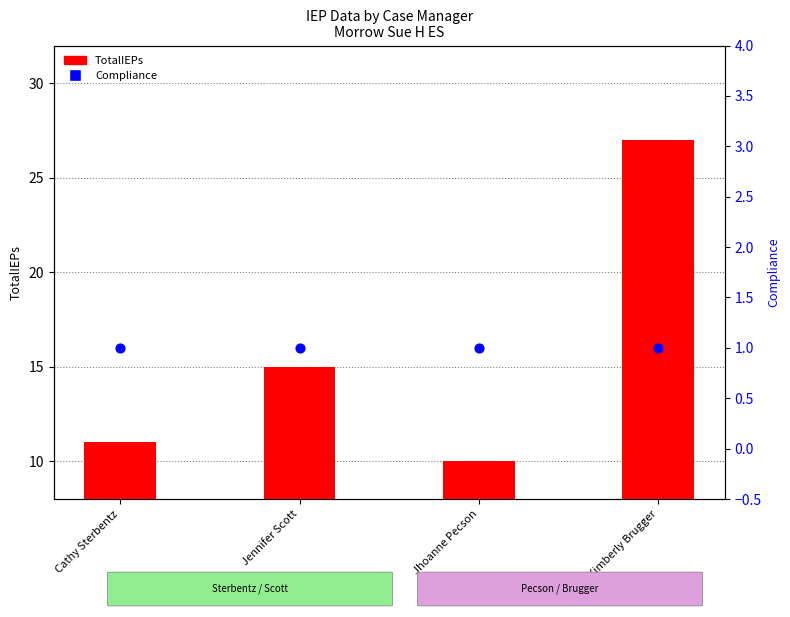

What are all the series names shown in the legend?

TotalIEPs, Compliance